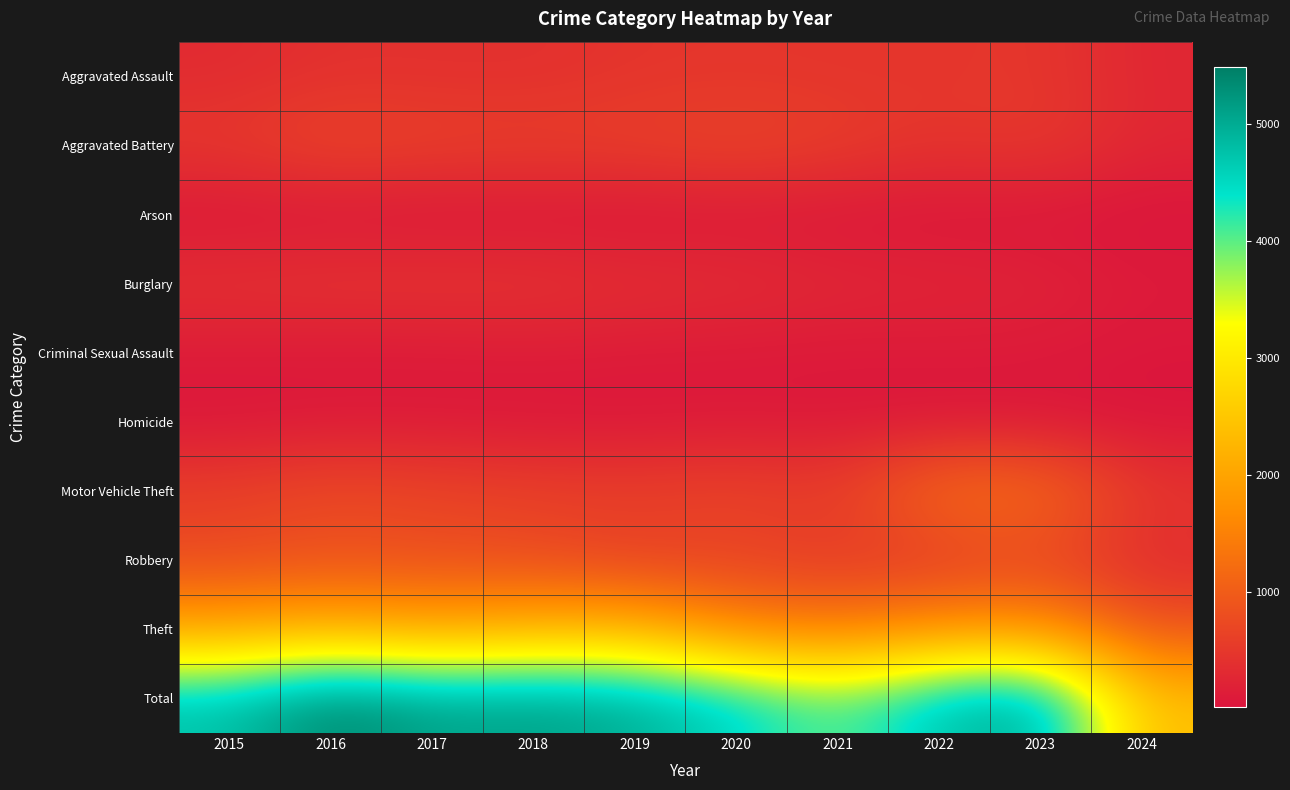

Which series has the widest spread of values?

Total